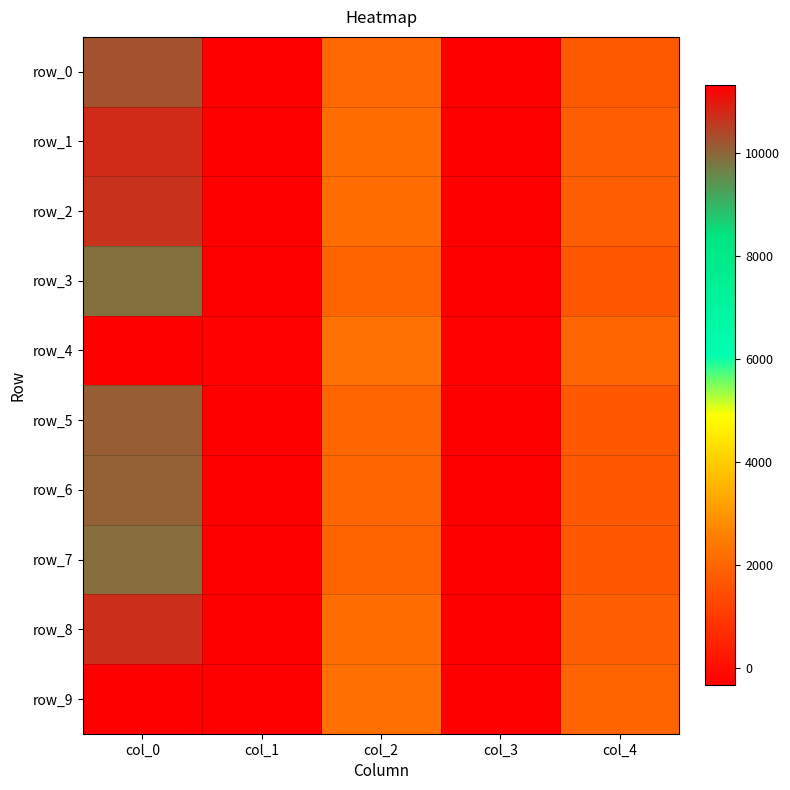

Is it true that row_2 equals -419.8 at col_1?

False